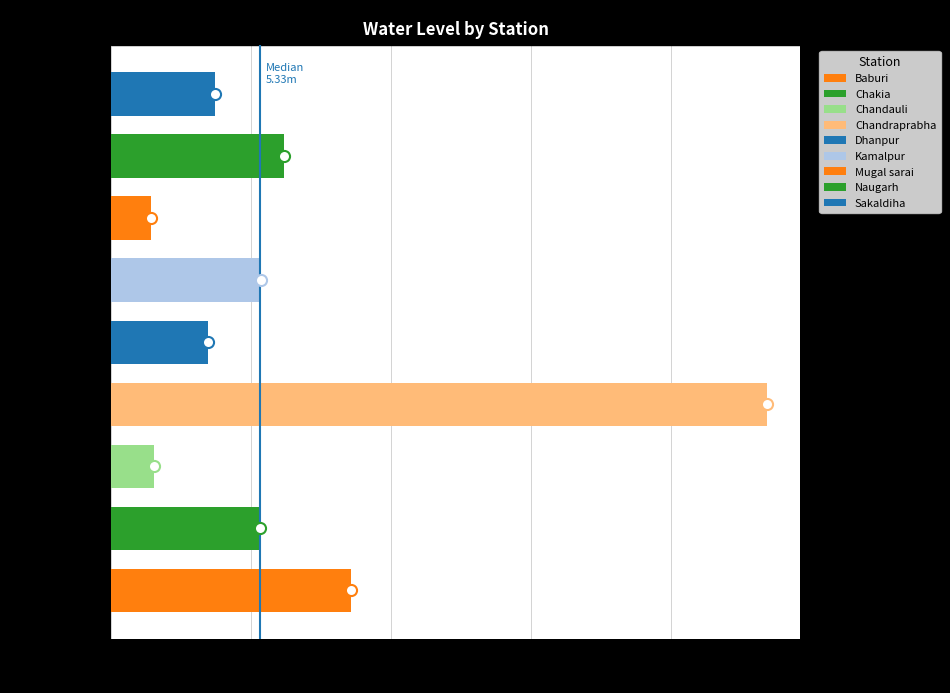

At which category does the chart reach its peak across all series?

Chandraprabha